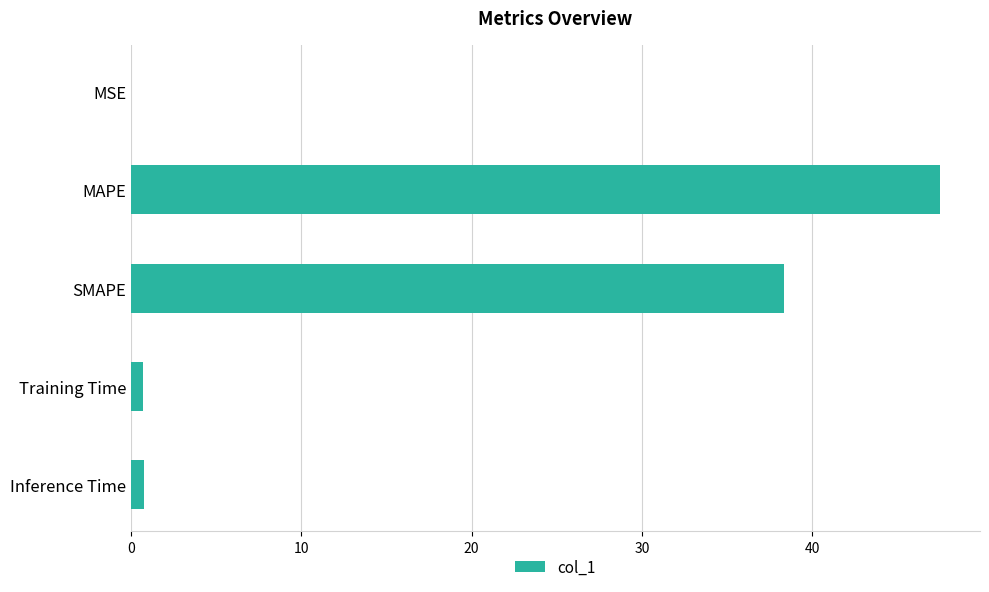

Where is the data nearest to the value 23?

SMAPE